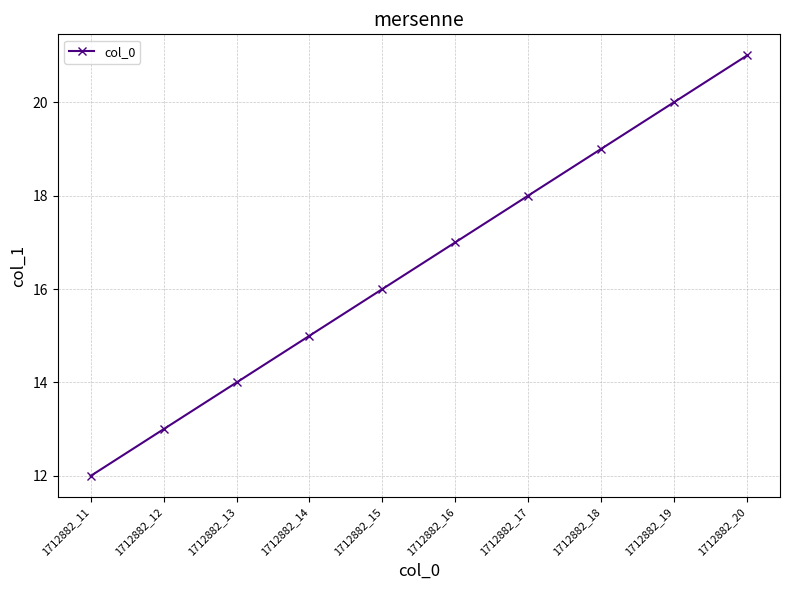

How many lines are shown in the chart?

1